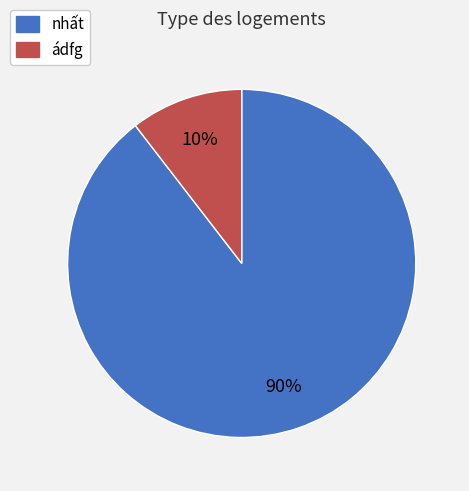

Is there any slice that represents more than half of the pie?

Yes